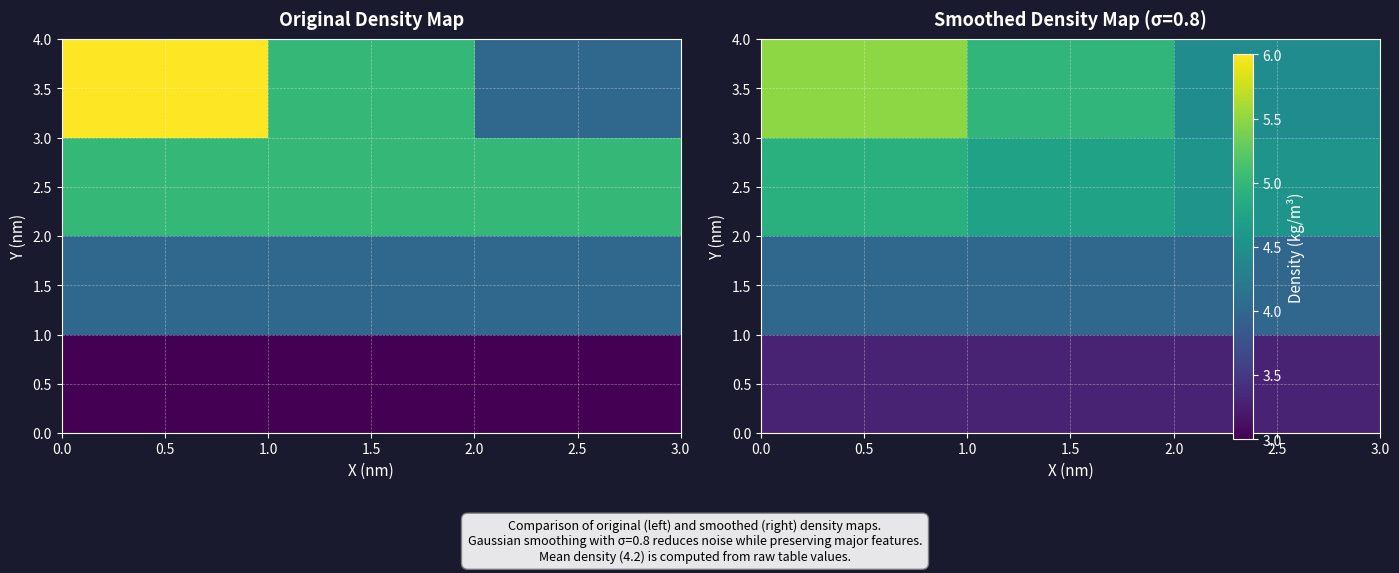

List the series in order of their peak value, highest first.

3.5, 2.5, 1.5, 0.5